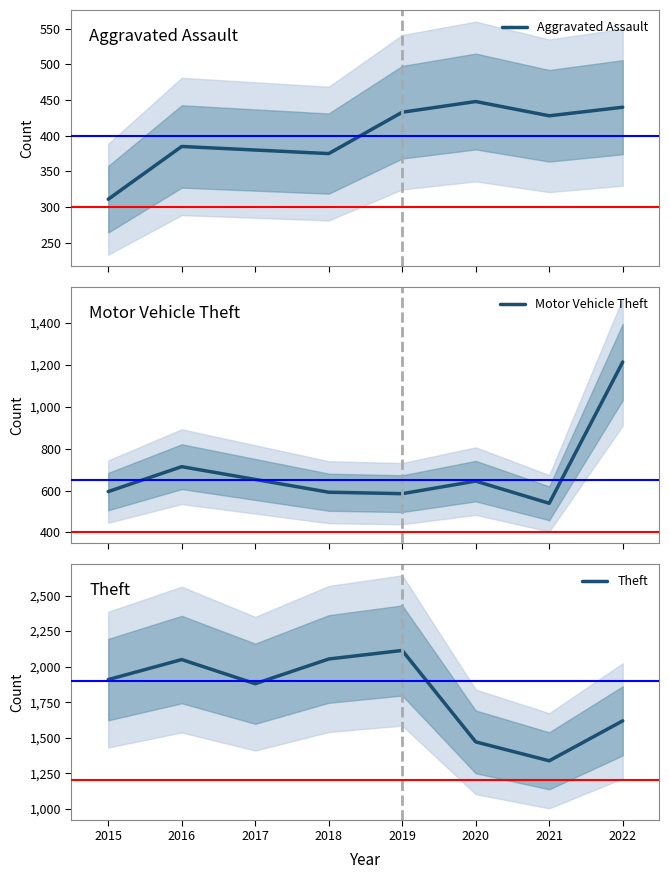

Which series changed the most between 2019 and 2020?

Theft